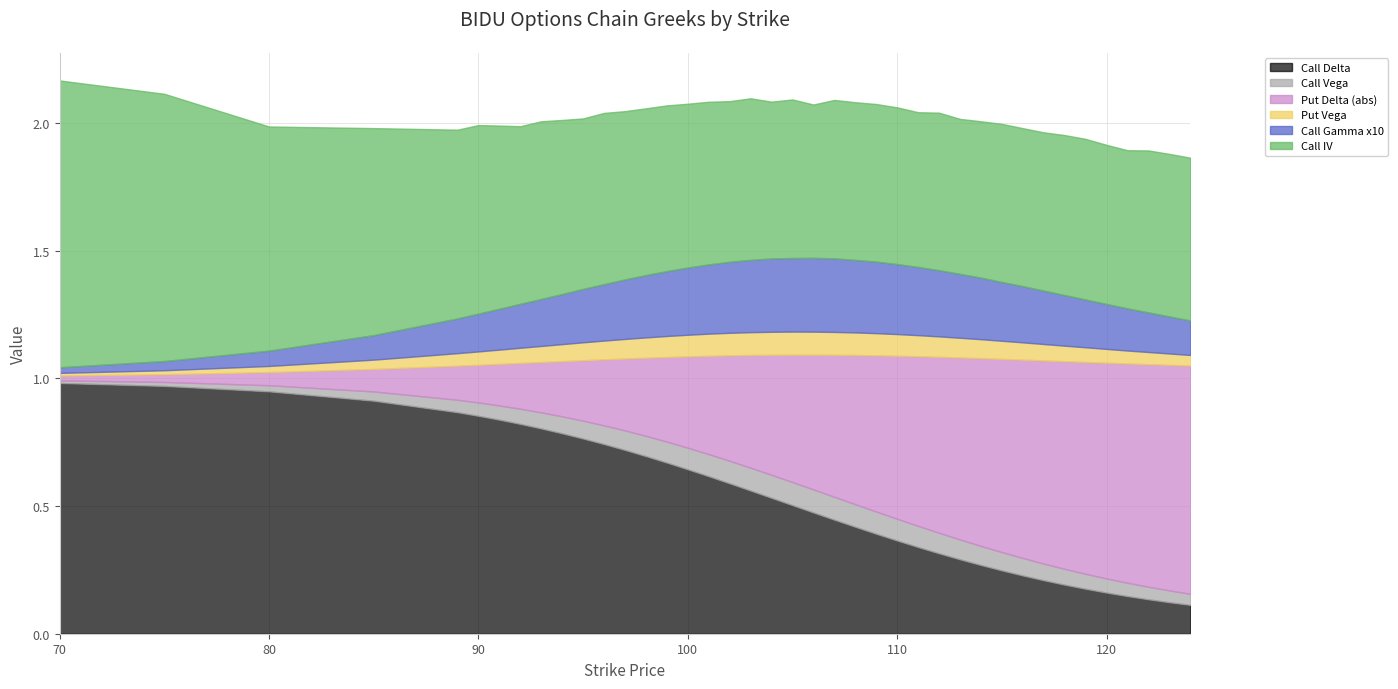

List the series in order of their peak value, lowest first.

Put Vega, Call Vega, Call Gamma x10, Put Delta (abs), Call Delta, Call IV